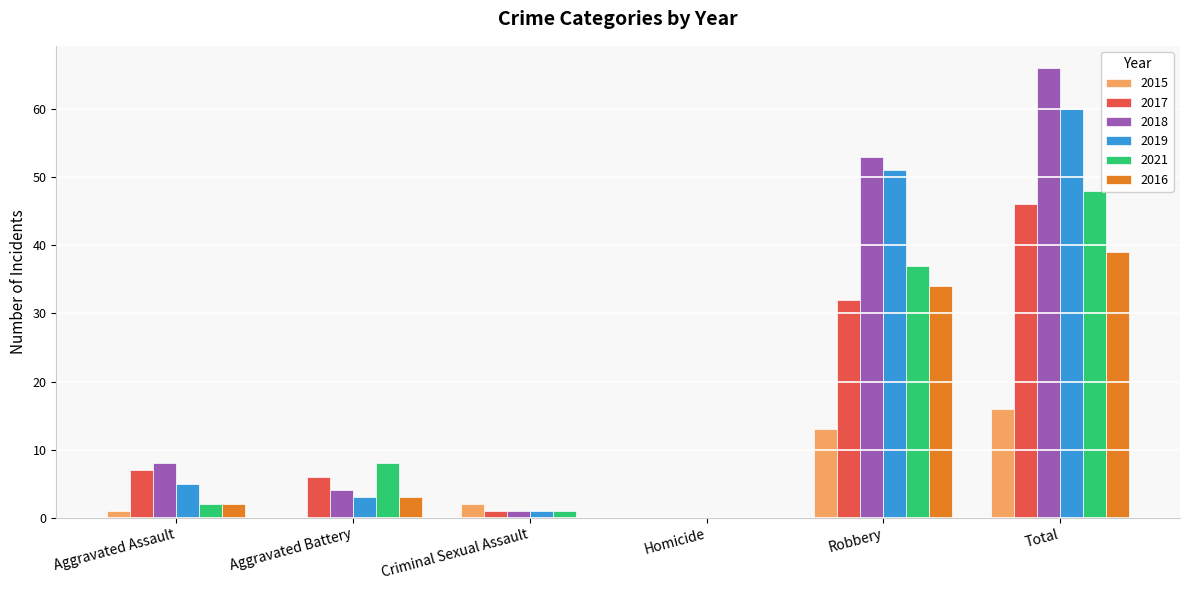

What are all the series names shown in the legend?

2015, 2017, 2018, 2019, 2021, 2016